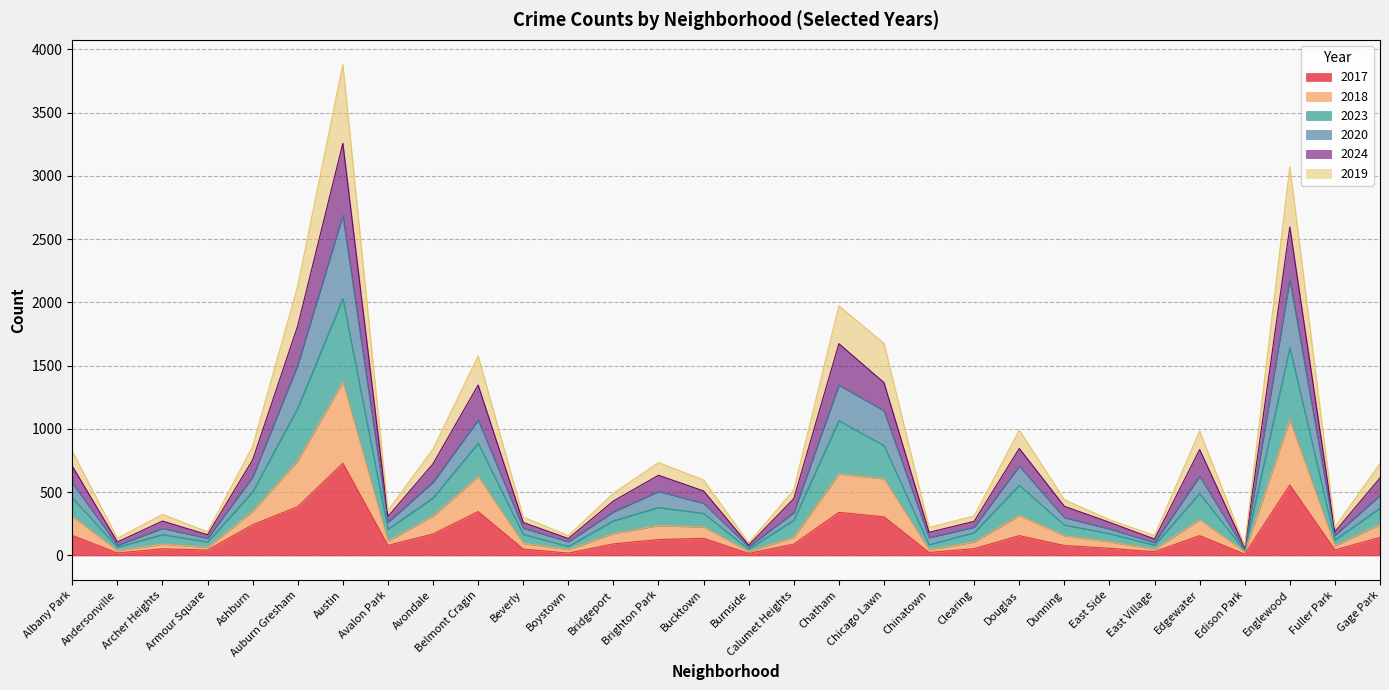

What are all the series names shown in the legend?

2017, 2018, 2023, 2020, 2024, 2019